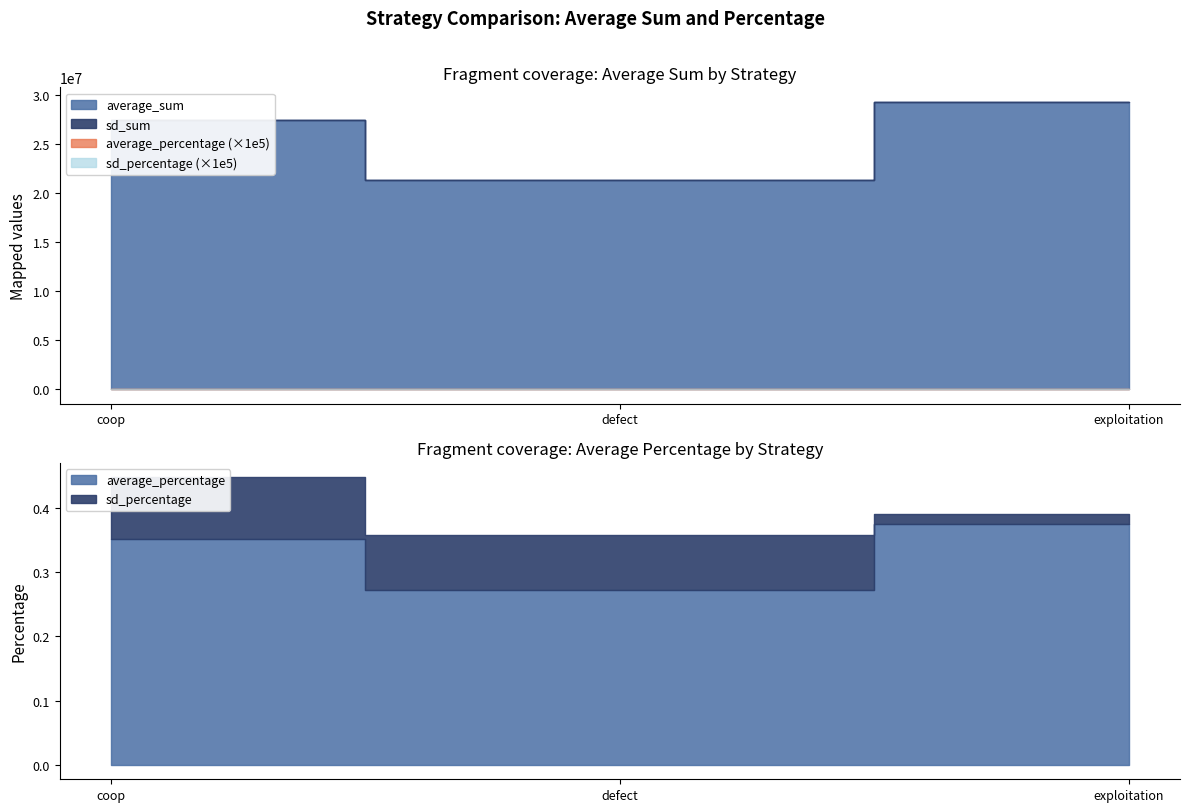

Rank the series by their maximum value, from lowest to highest.

sd_percentage, average_percentage, sd_sum, average_sum